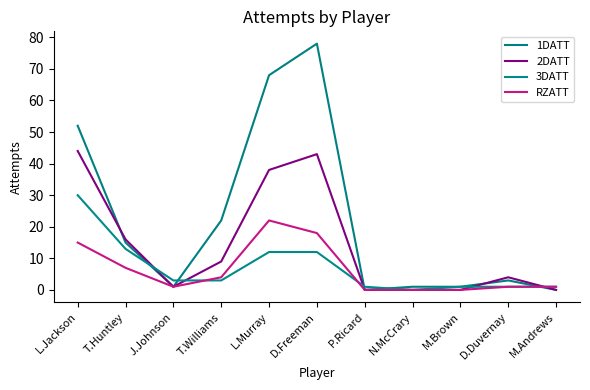

Where is the first local minimum for 1DATT?

J.Johnson